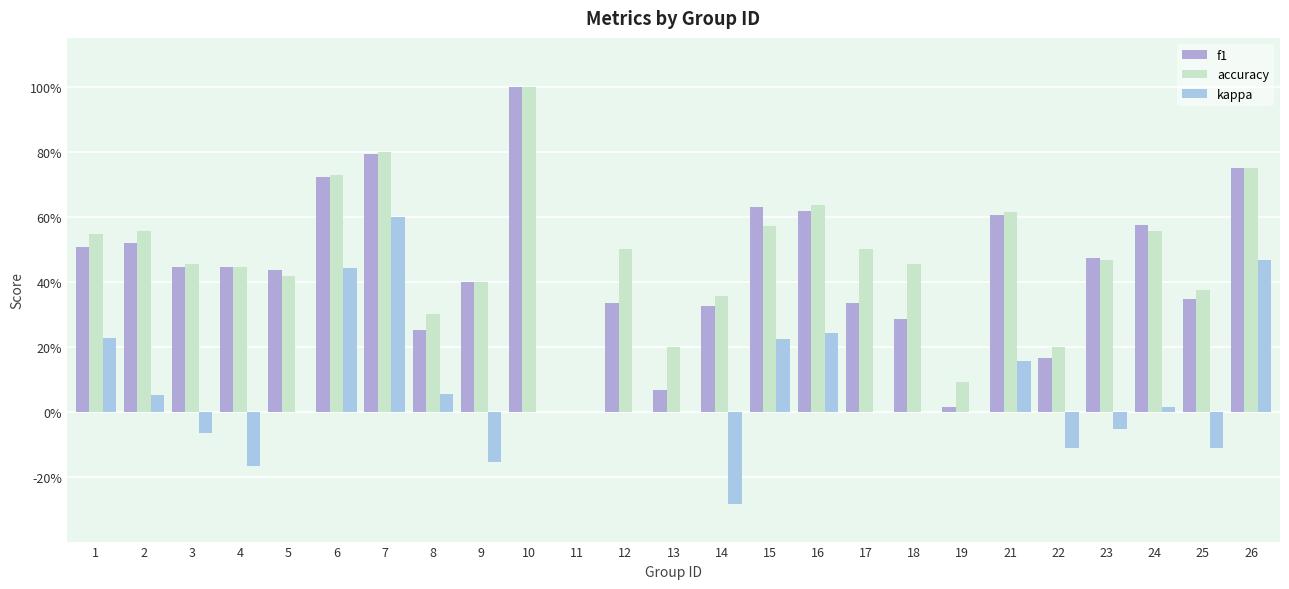

Reading left to right, list all the values displayed in this chart.

f1: 1=0.5	2=0.5	3=0.4	4=0.4	5=0.4	6=0.7	7=0.8	8=0.3	9=0.4	10=1.0	11=0.0	12=0.3	13=0.1	14=0.3	15=0.6	16=0.6	17=0.3	18=0.3	19=0.0	21=0.6	22=0.2	23=0.5	24=0.6	25=0.3	26=0.8
accuracy: 1=0.5	2=0.6	3=0.5	4=0.4	5=0.4	6=0.7	7=0.8	8=0.3	9=0.4	10=1.0	11=0.0	12=0.5	13=0.2	14=0.4	15=0.6	16=0.6	17=0.5	18=0.5	19=0.1	21=0.6	22=0.2	23=0.5	24=0.6	25=0.4	26=0.8
kappa: 1=0.2	2=0.1	3=-0.1	4=-0.2	5=0.0	6=0.4	7=0.6	8=0.1	9=-0.2	10=0.0	11=0.0	12=0.0	13=0.0	14=-0.3	15=0.2	16=0.2	17=0.0	18=0.0	19=0.0	21=0.2	22=-0.1	23=-0.1	24=0.0	25=-0.1	26=0.5